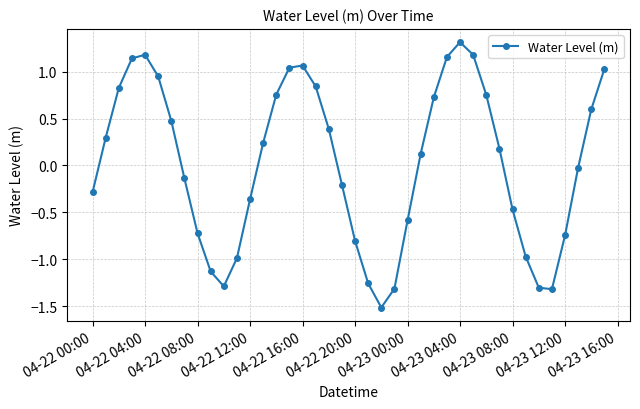

What is the smallest value displayed?

-1.5